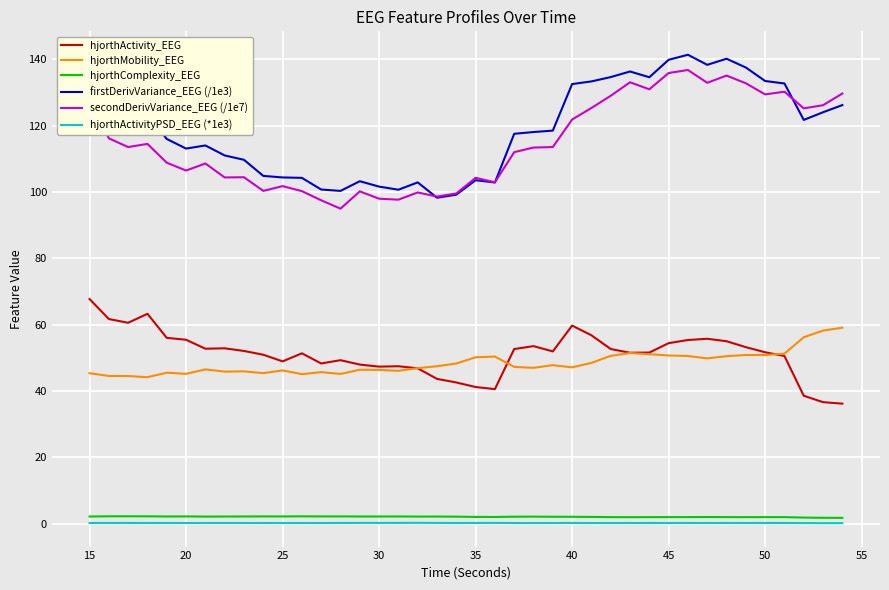

At how many categories does at least one series exceed 81?

40